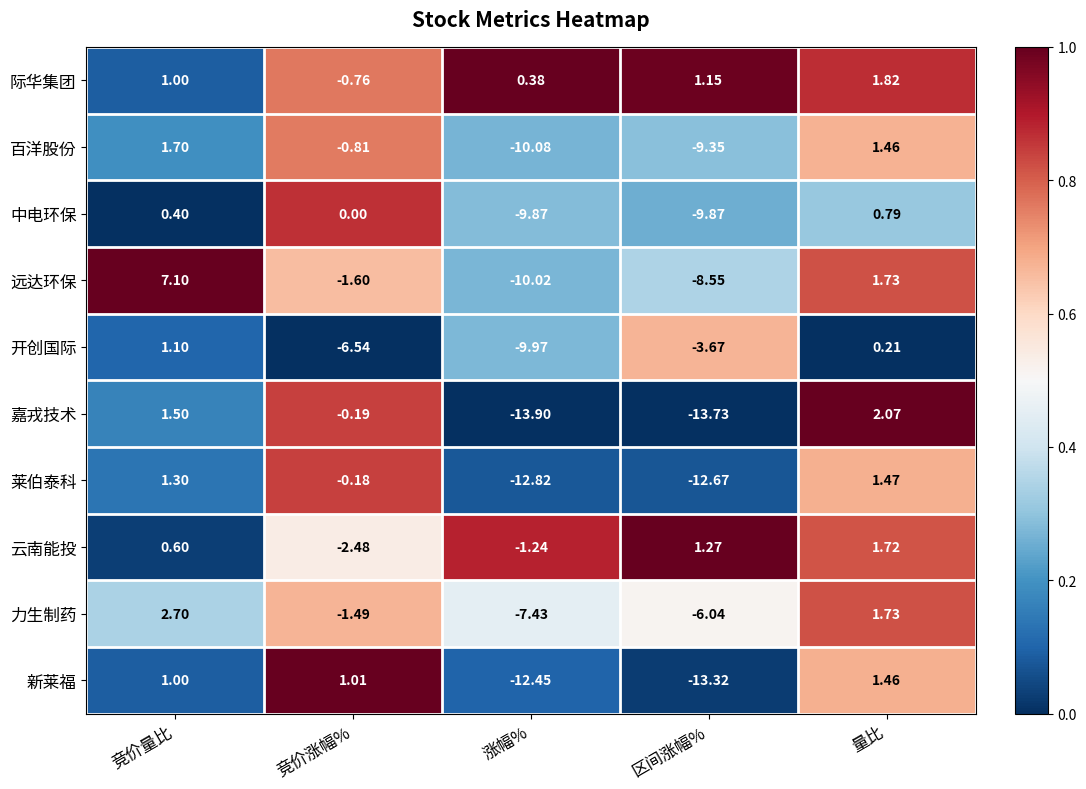

At how many categories does at least one series exceed 0?

5